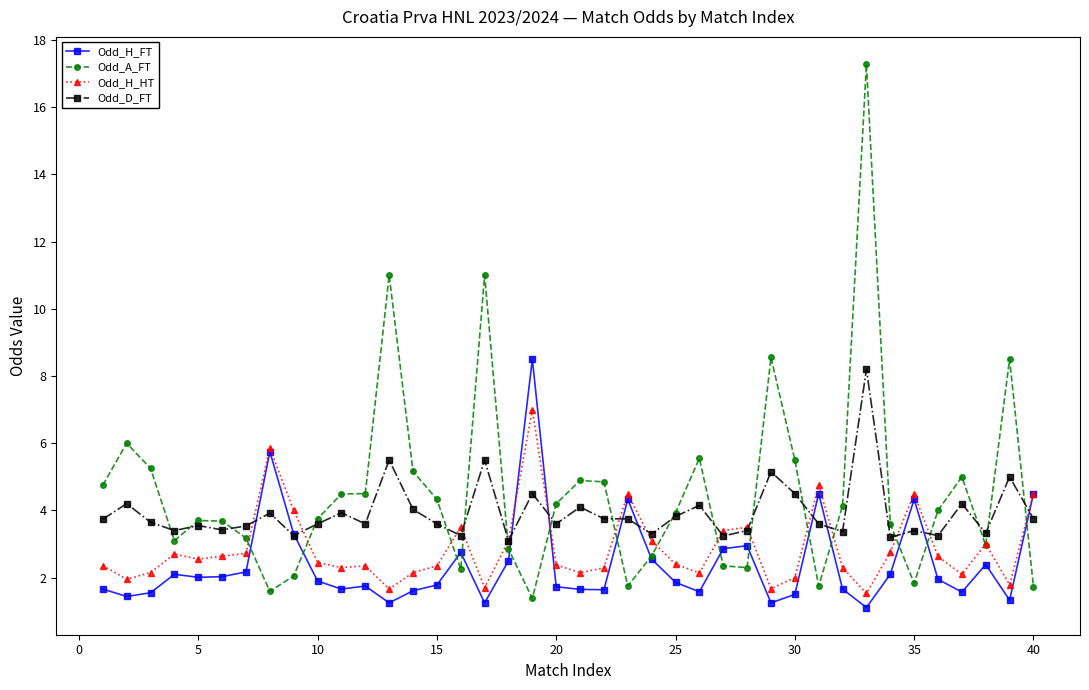

True or false: Odd_D_FT has more than 2 points higher than both neighbors.

True